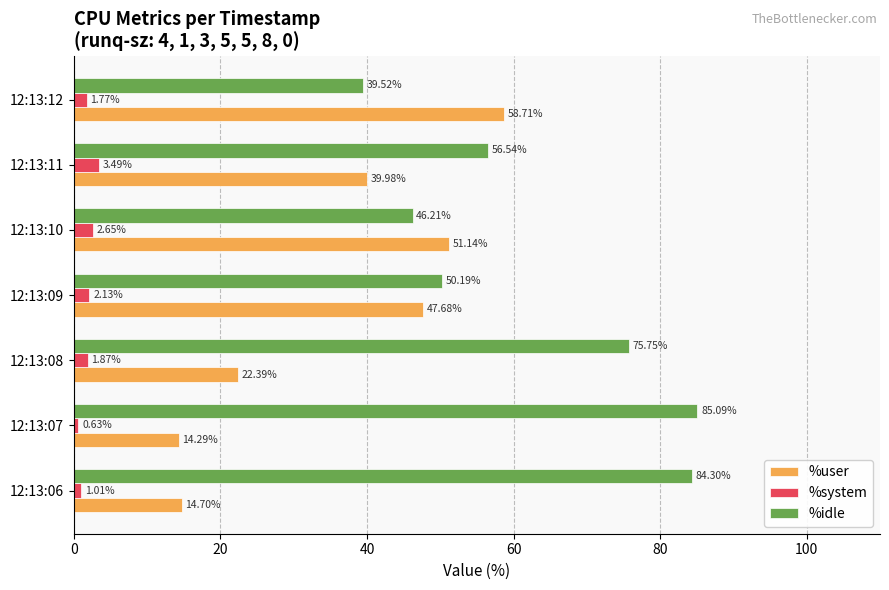

Is the value of %idle at 12:13:11 greater than the value of %user at 12:13:07?

Yes